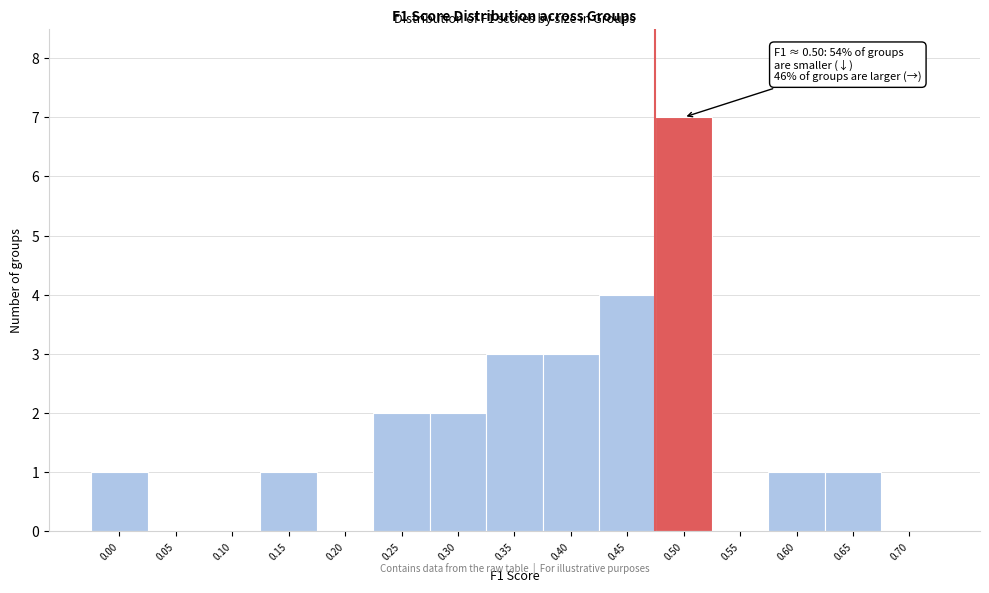

Reading left to right, extract all data points from this chart.

0.00=1	0.05=0	0.10=0	0.15=1	0.20=0	0.25=2	0.30=2	0.35=3	0.40=3	0.45=4	0.50=7	0.55=0	0.60=1	0.65=1	0.70=0